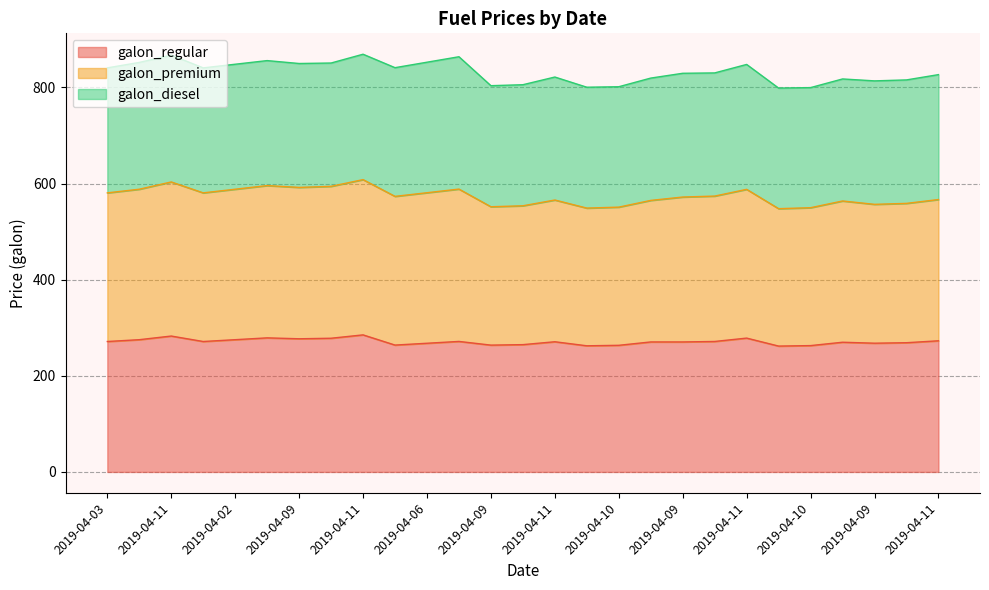

Does the chart have visible grid lines?

Yes